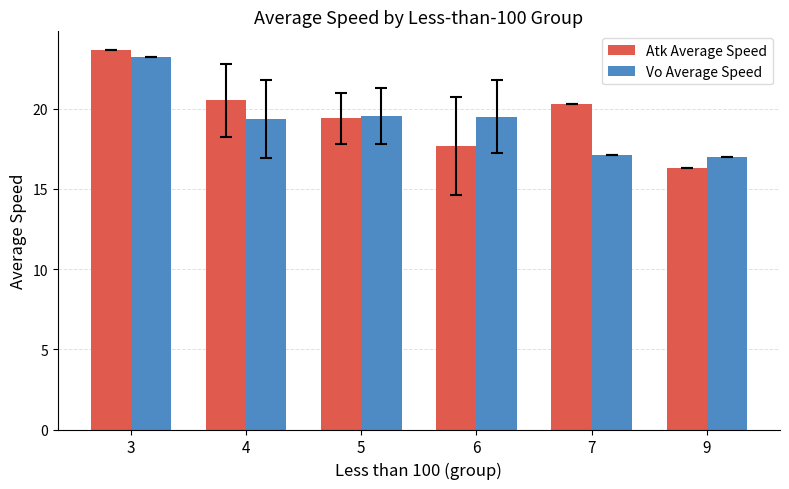

True or false: Vo Average Speed has a value of 17.1 at 7.

True